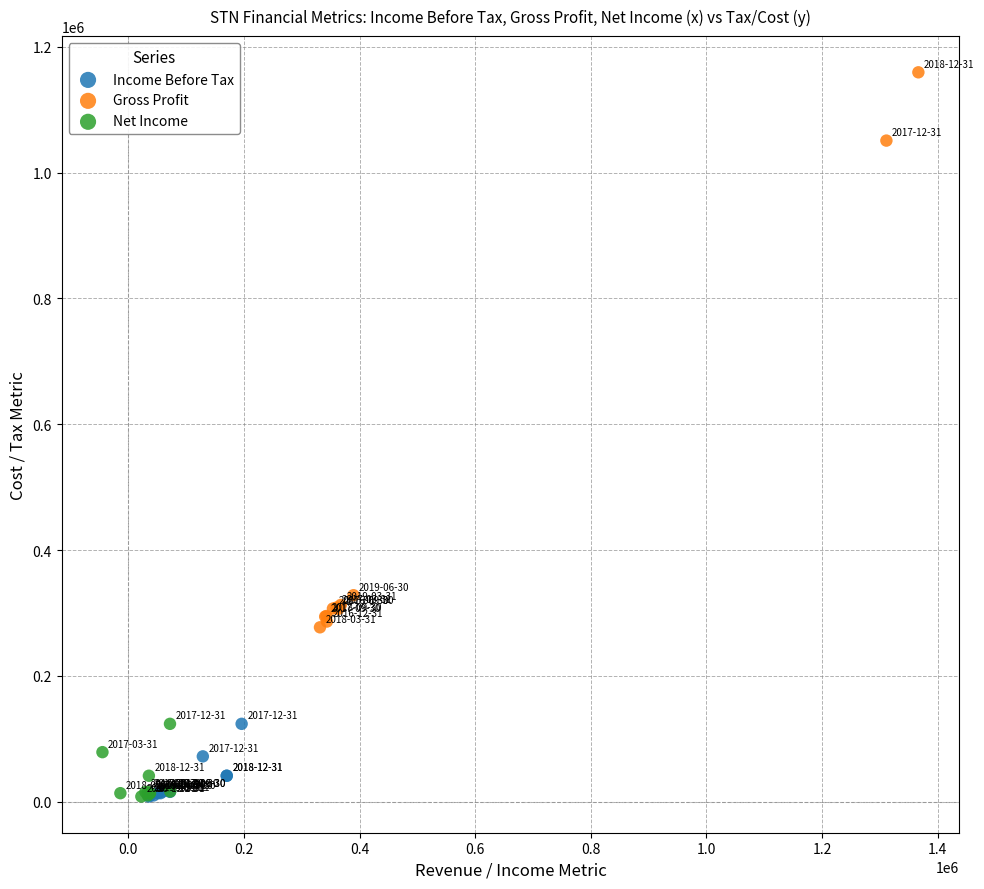

Which series reaches the maximum Y coordinate?

Gross Profit